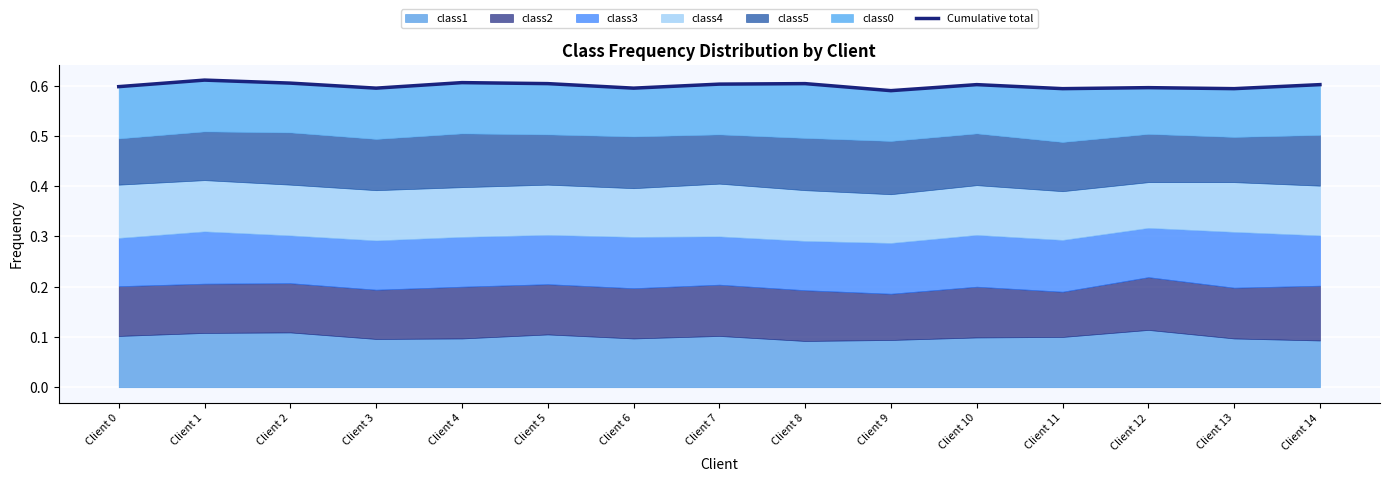

Rank the categories by value from highest to lowest.

Client 1, Client 4, Client 2, Client 5, Client 8, Client 7, Client 10, Client 14, Client 0, Client 12, Client 3, Client 6, Client 11, Client 13, Client 9